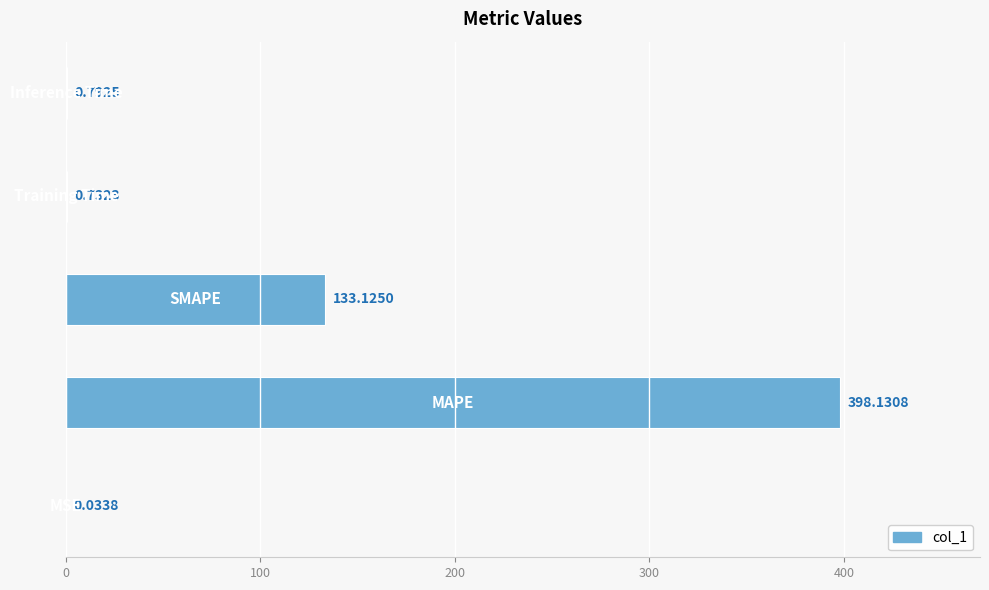

What is the sum of all values?

532.8